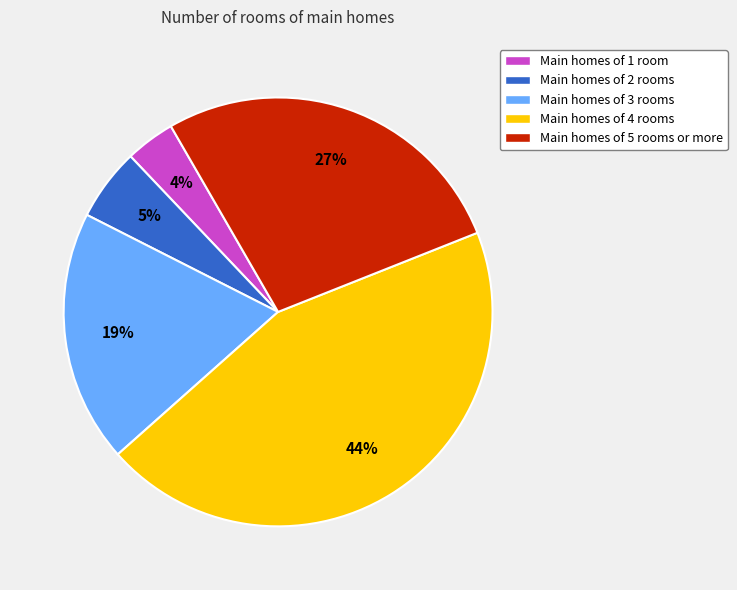

How many segments does this pie chart have?

5